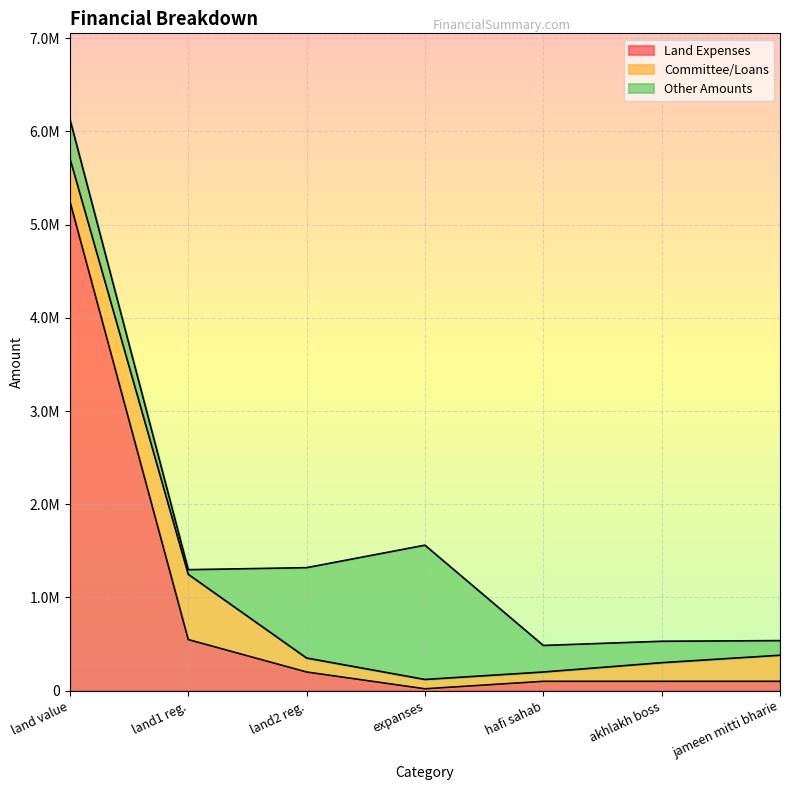

What is the label of the 1st point from the right?

jameen mitti bharie